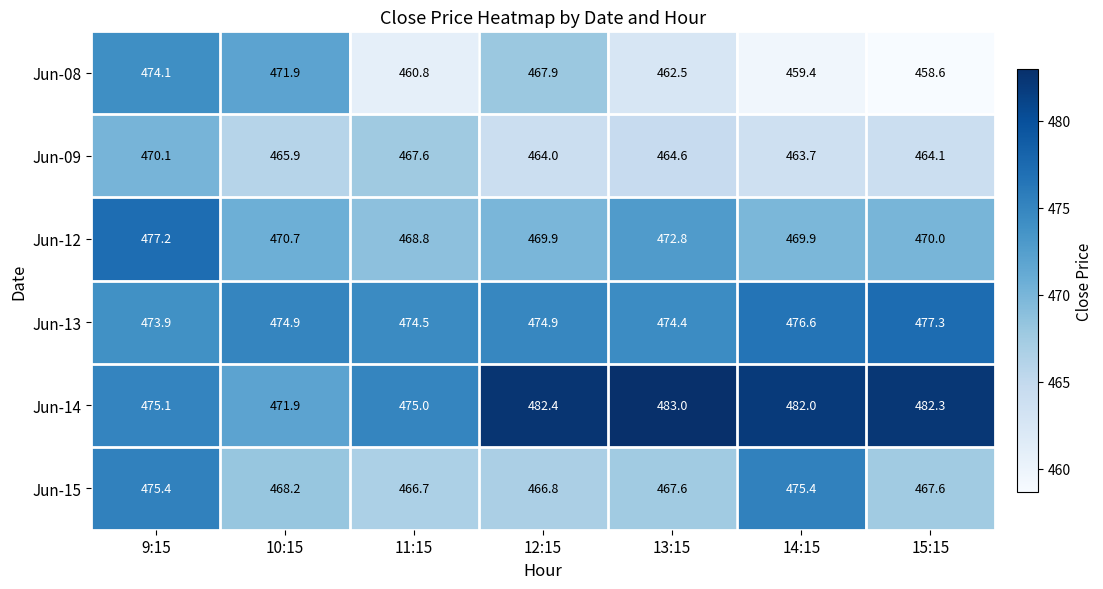

At 11:15, list the series in order from largest to smallest.

Jun-14, Jun-13, Jun-12, Jun-09, Jun-15, Jun-08